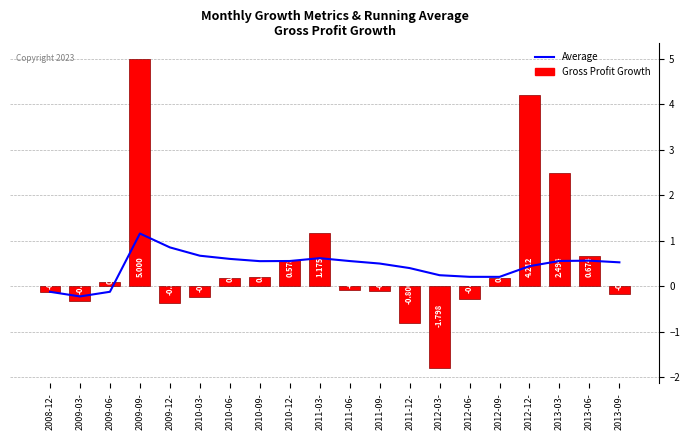

The value of Gross Profit Growth at 2010-03- is -0.1. True or false?

False